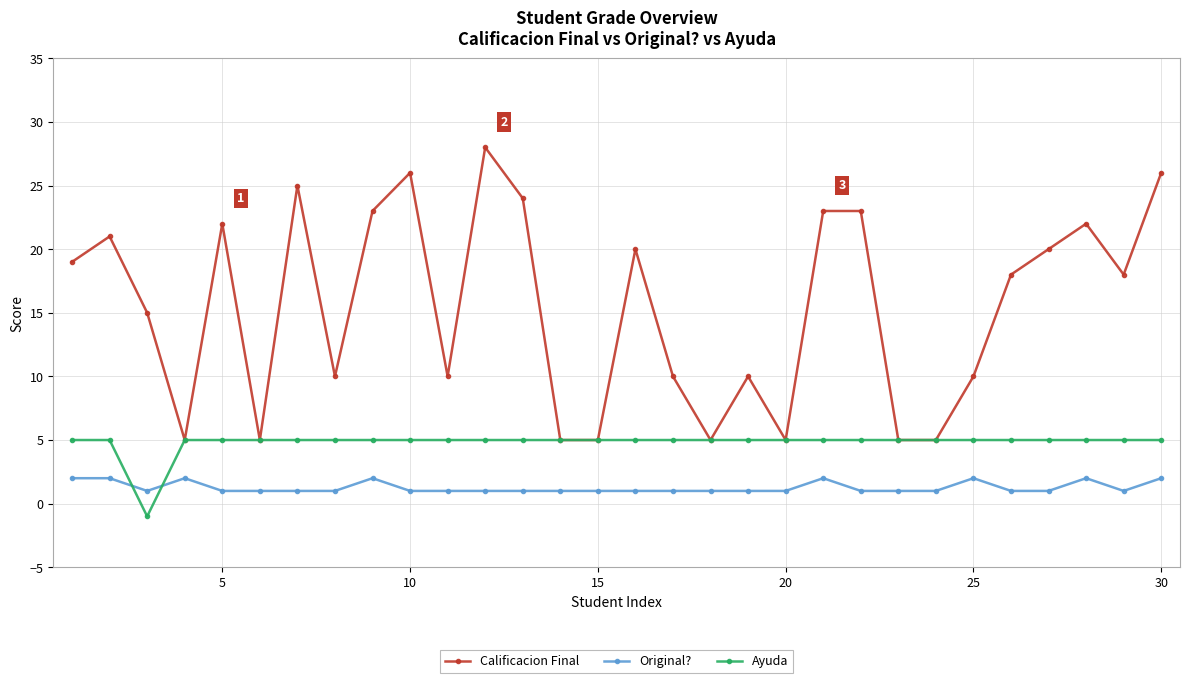

Rank the series by their maximum value, from highest to lowest.

Calificacion Final, Ayuda, Original?